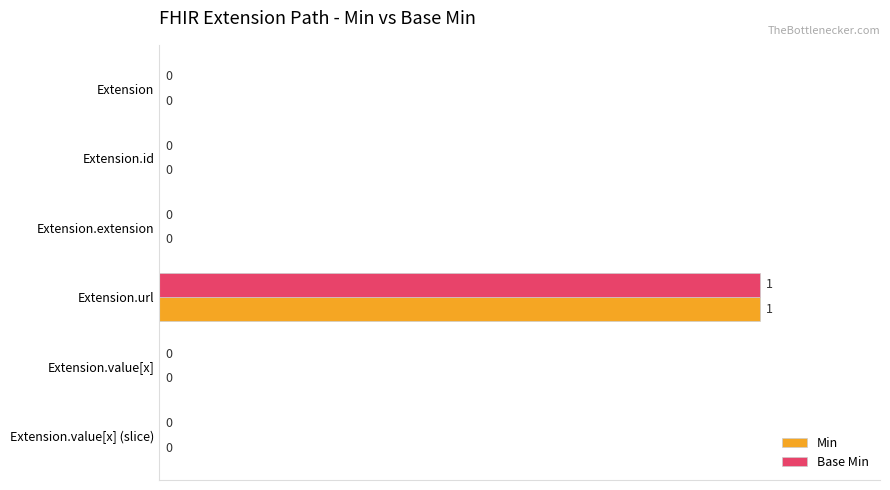

Read the Min value at Extension.url.

100